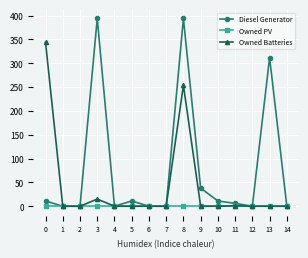

The value of Owned Batteries at 9 is -123. True or false?

False